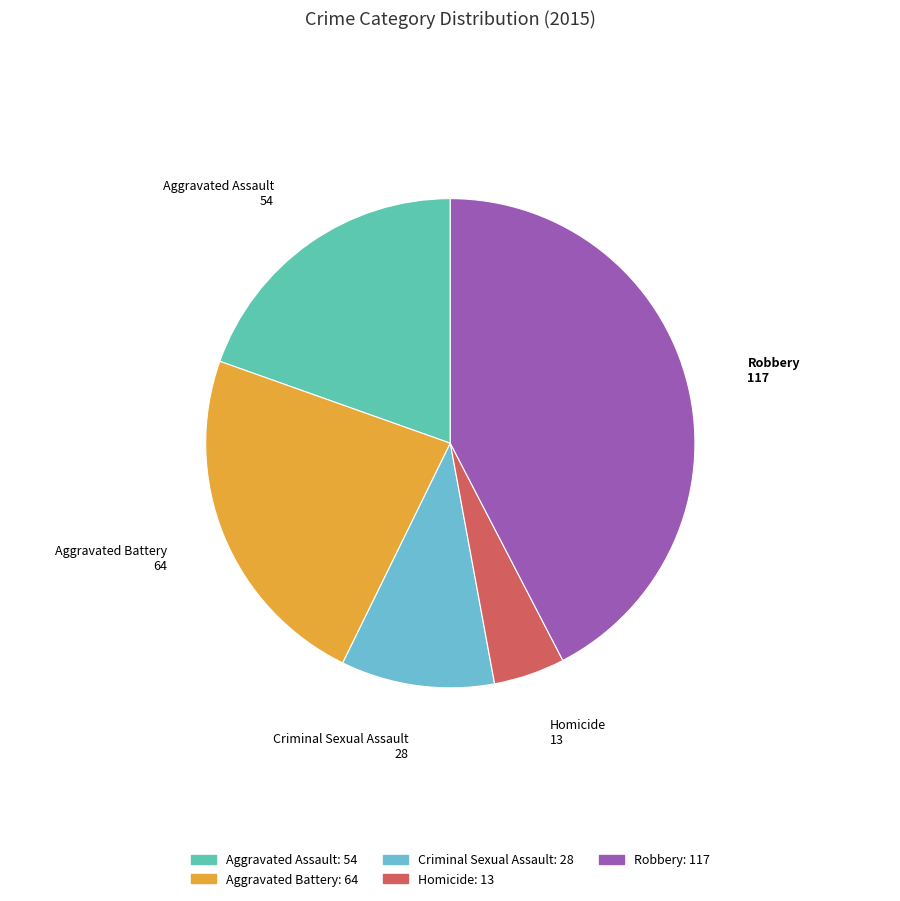

Which slice is the smallest?

Homicide